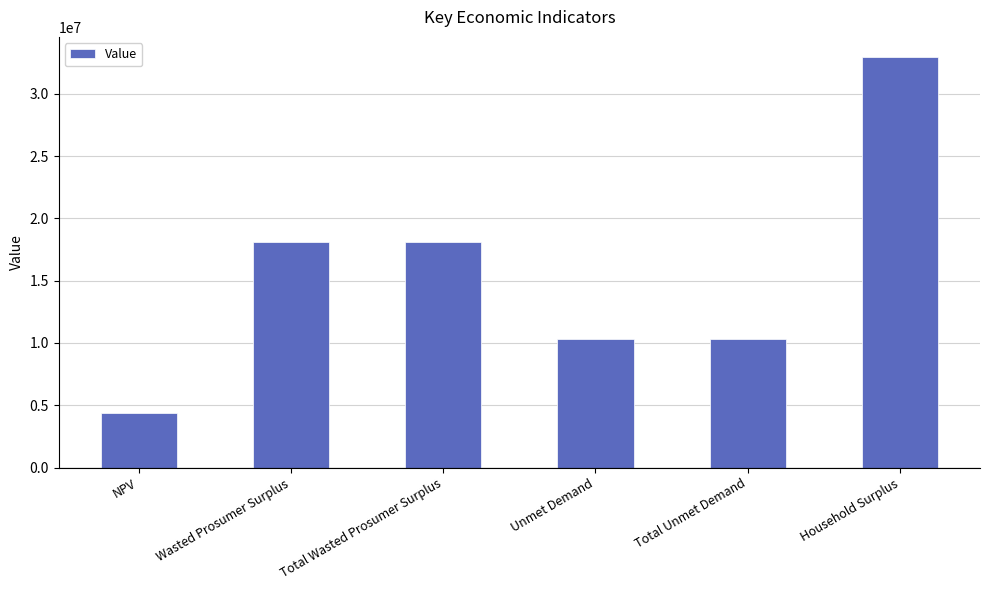

What is the maximum value shown in the chart?

32921674.0